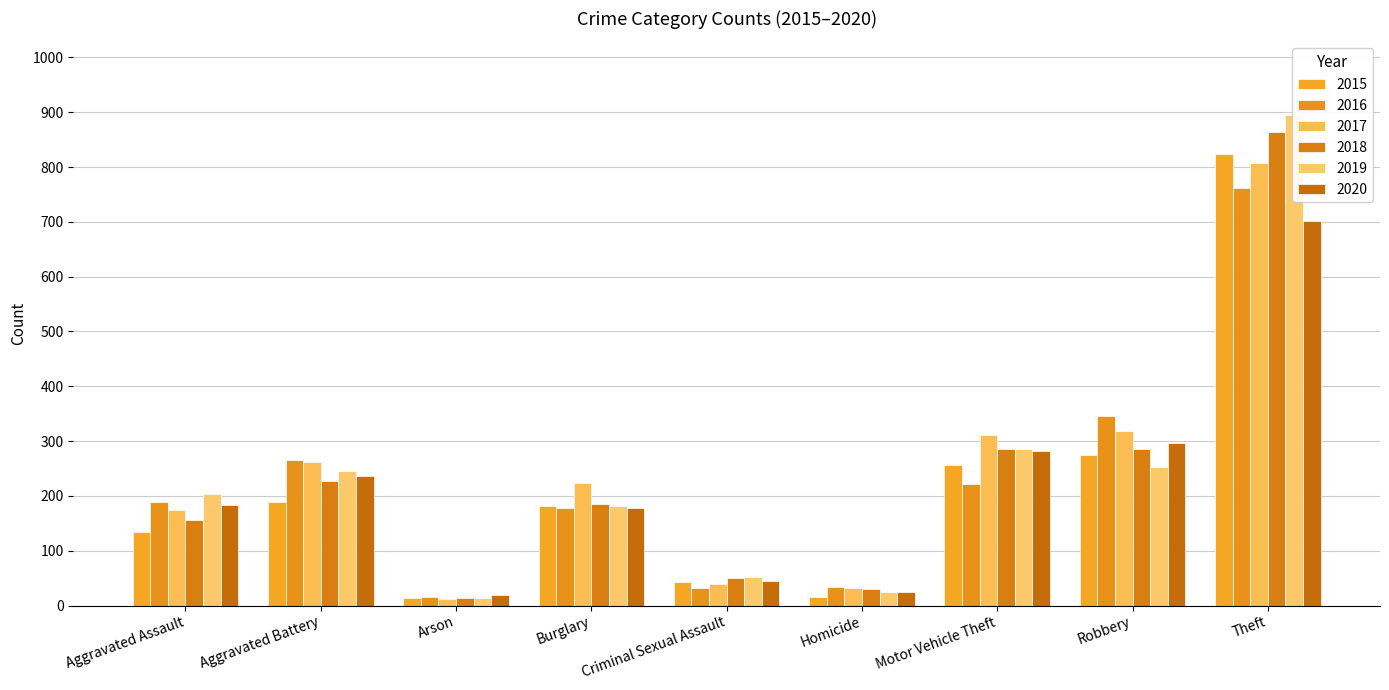

What is the sum of all 2018 values?

2099